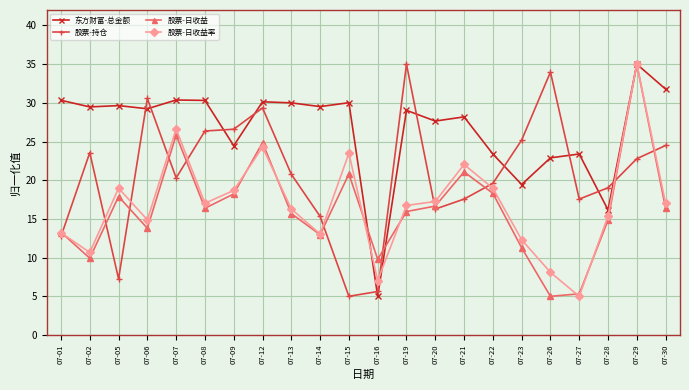

What is the lowest value of the 股票-持仓 series?

5.0